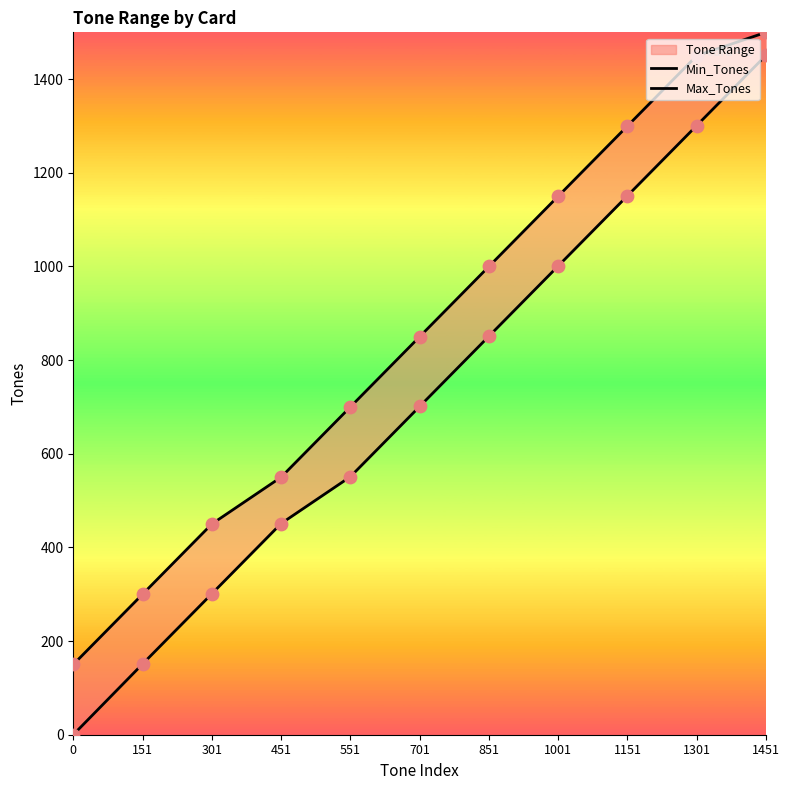

Which series reaches the maximum Y coordinate?

Max_Tones